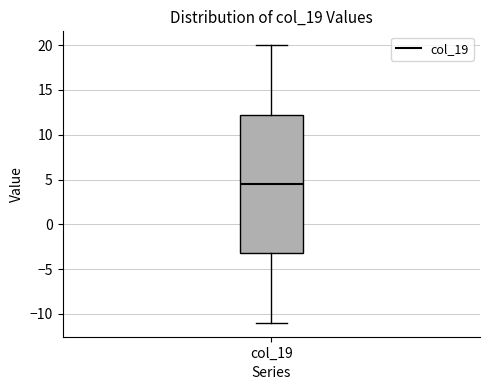

Transcribe this box plot: give where the median line is, the range the box spans, and where the two whiskers end, as read against the y-axis. The values are not printed on the chart, so give them approximately, as read against the axis.

median 4.5, box -3.0 to 12.5, whiskers -11.0 to 20.0